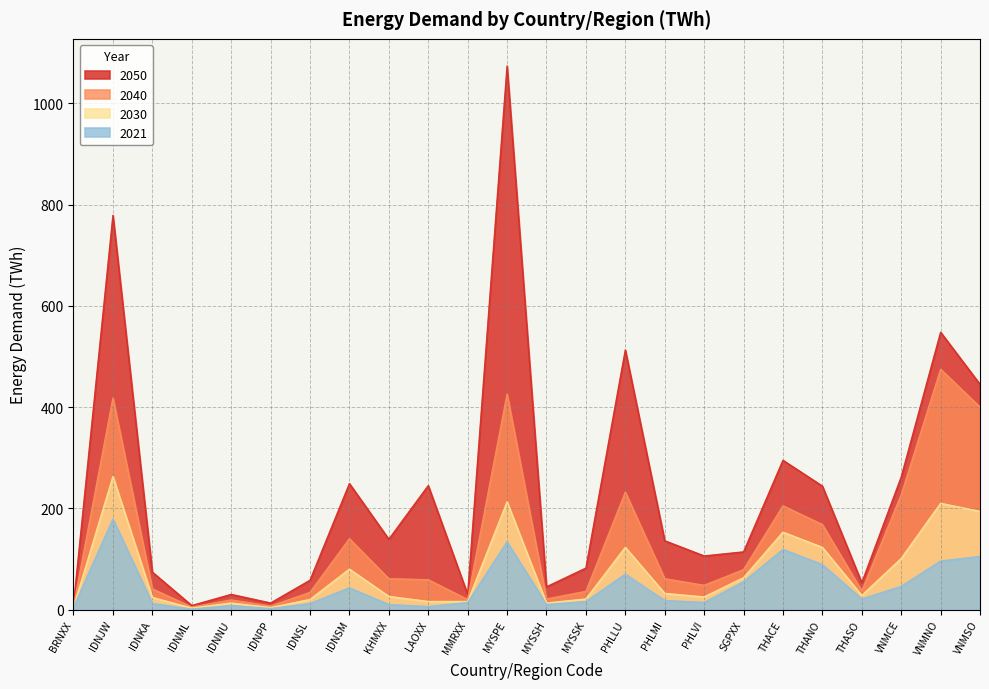

Read the 2040 value at VNMSO.

400